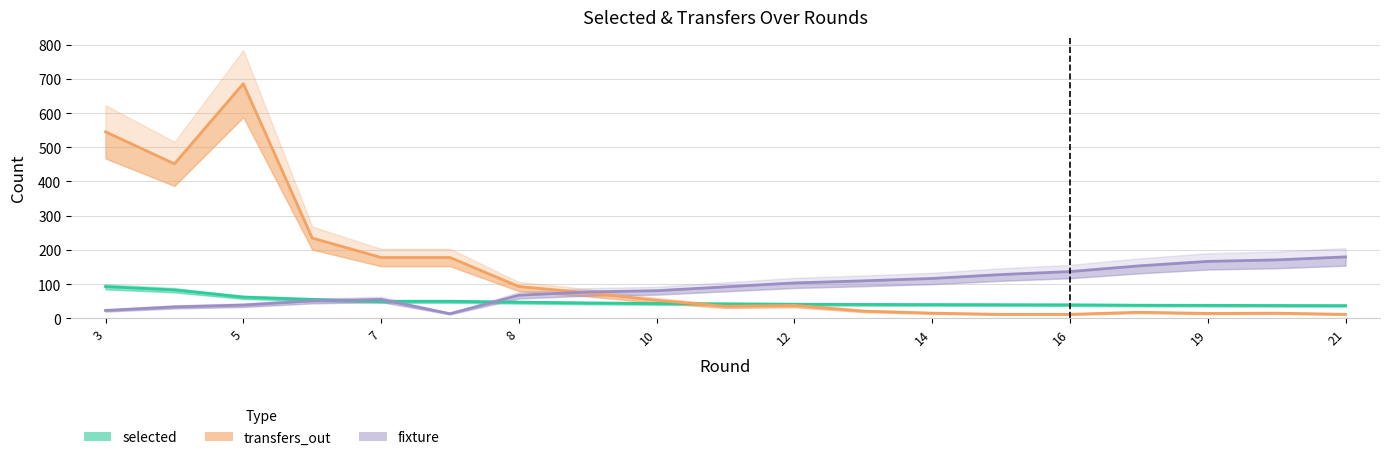

Reading right to left, transcribe all the data shown in this chart.

selected: 36.9	37.3	37.7	38.1	39.2	39.5	39.9	40.3	40.9	42.1	43.1	44.7	47.0	49.6	49.6	55.0	61.8	82.8	92.7
transfers_out: 11.4	14.9	14.0	17.5	11.4	11.4	14.9	21.0	37.6	35.0	52.5	74.4	92.8	177.6	177.6	234.5	686.0	451.5	545.1
fixture: 179.4	170.6	166.2	153.1	136.5	127.8	116.4	109.4	103.2	91.9	80.5	77.0	67.4	13.1	55.1	50.8	38.5	33.2	22.8